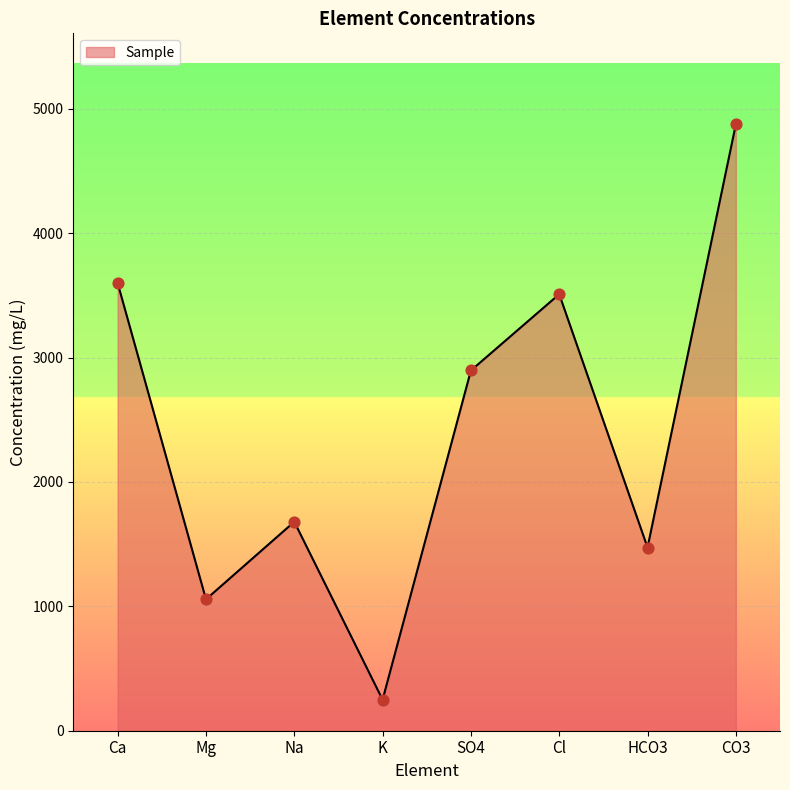

What is the ratio of the value at Mg to the value at CO3?

0.2